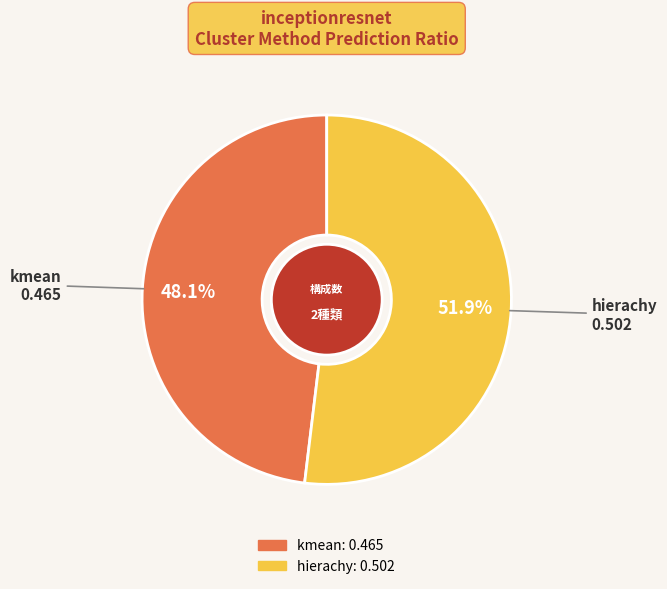

To the nearest percent, what is the average slice percentage?

50%